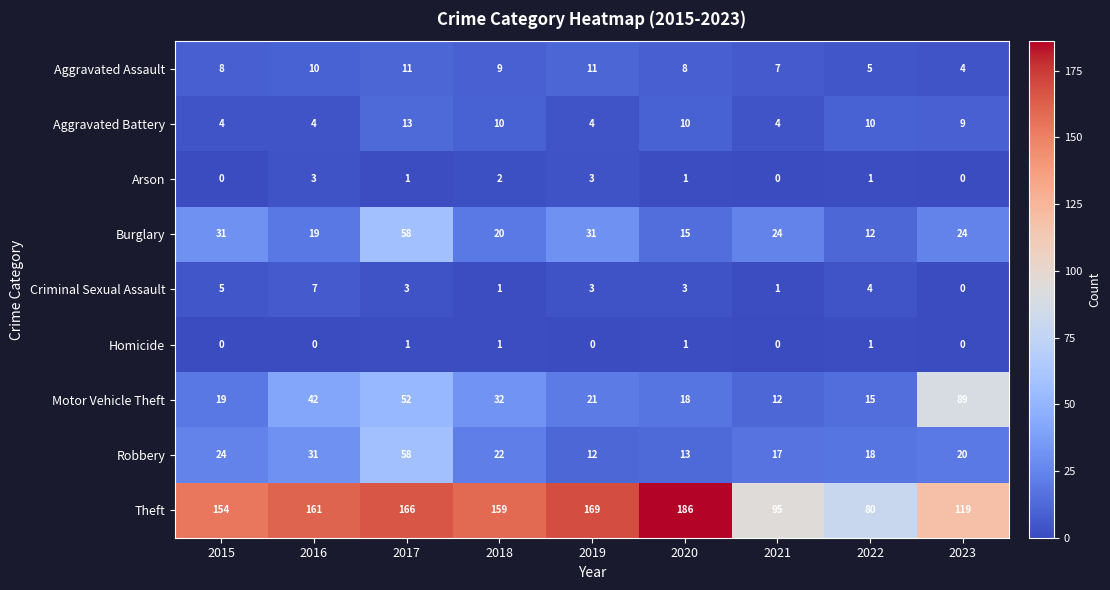

How many values in Arson are above zero?

6